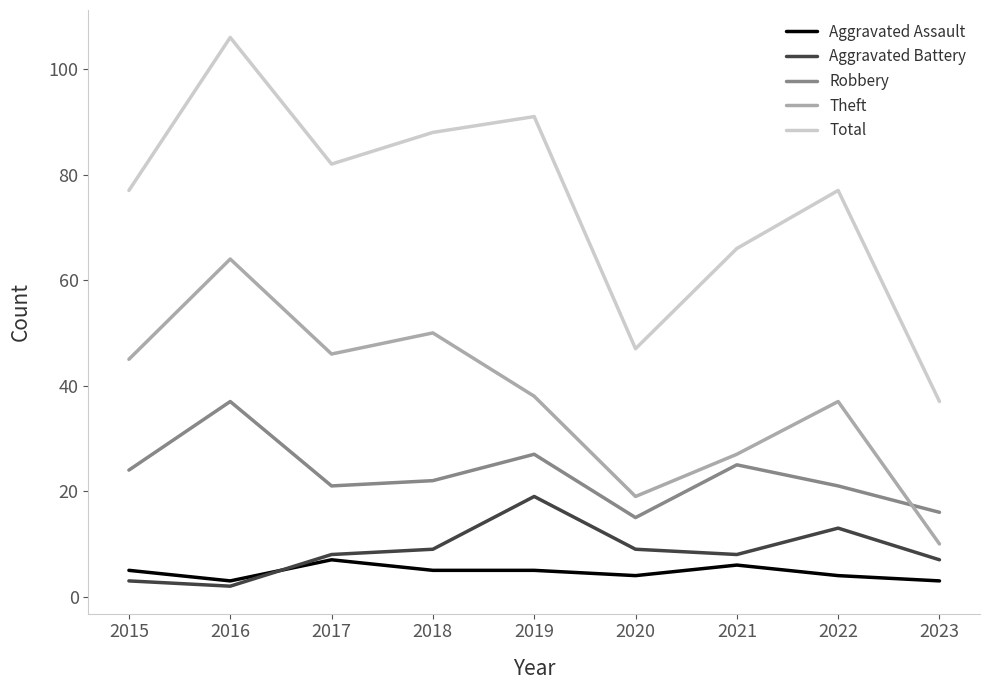

What is the approximate value of Total at 2021, to the nearest 5?

65